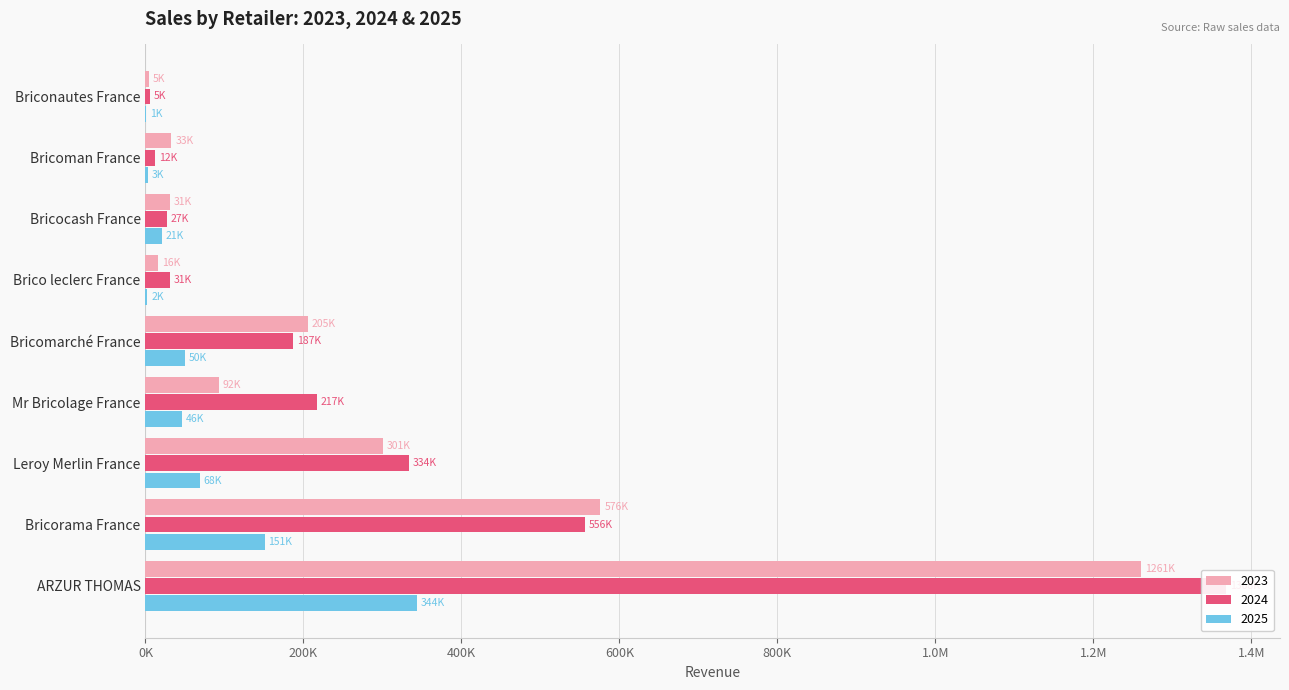

At how many categories does at least one series exceed 348568?

2